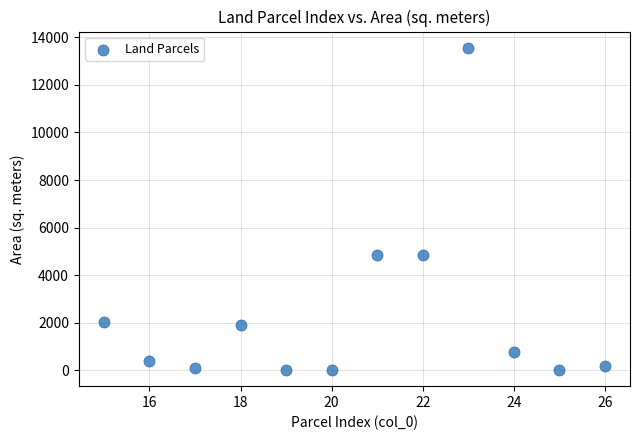

What is the average Y value?

2394.1